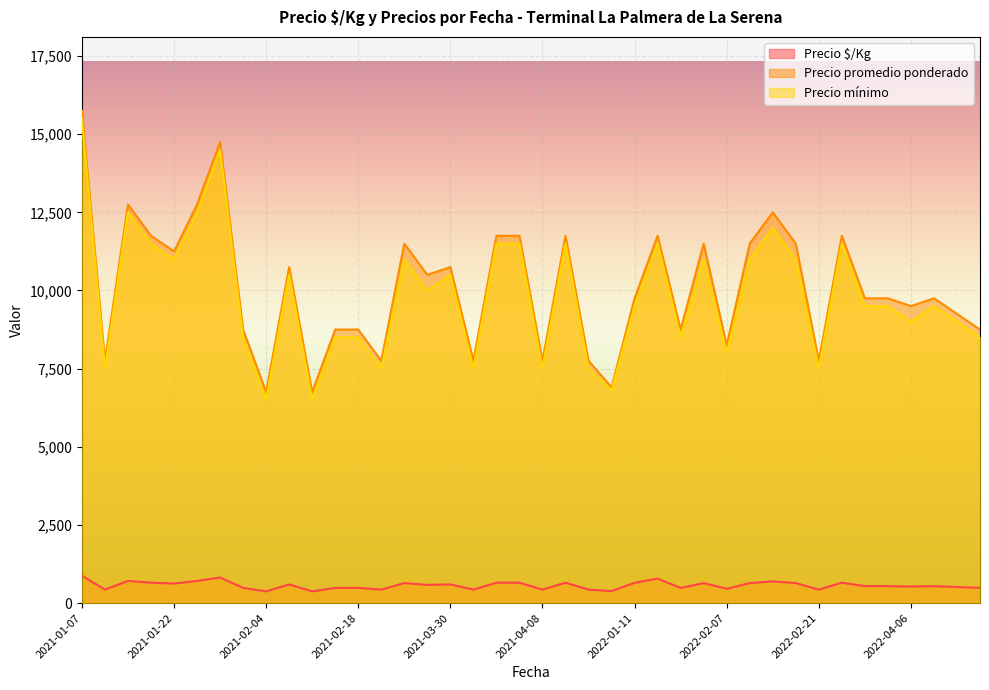

In Precio mínimo, how many points are lower than both neighbors (excluding endpoints)?

14